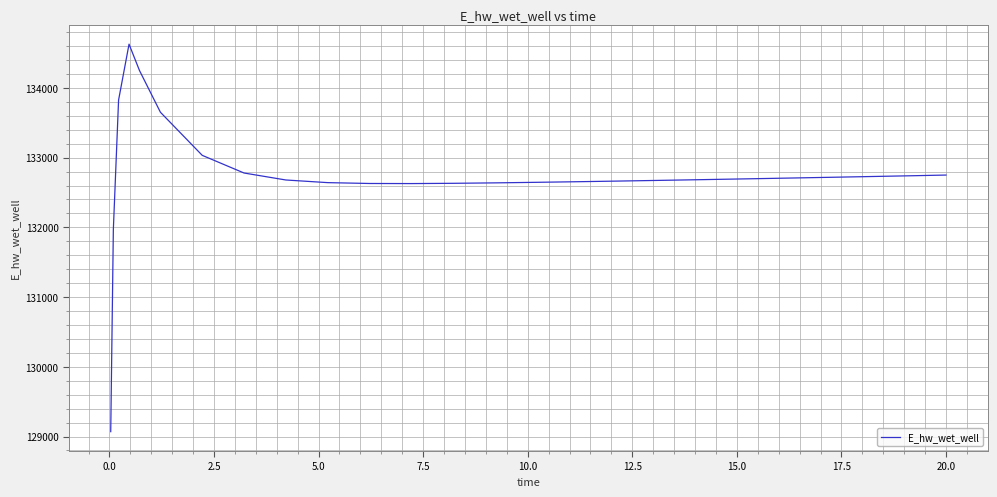

Does the chart display data point markers on the line(s)?

No